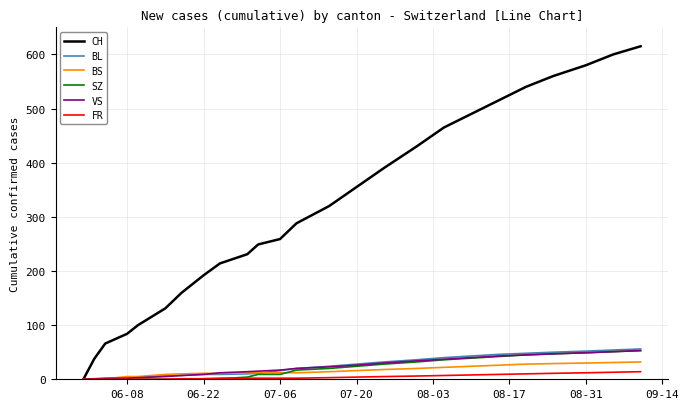

Which series has the largest total across all categories?

CH